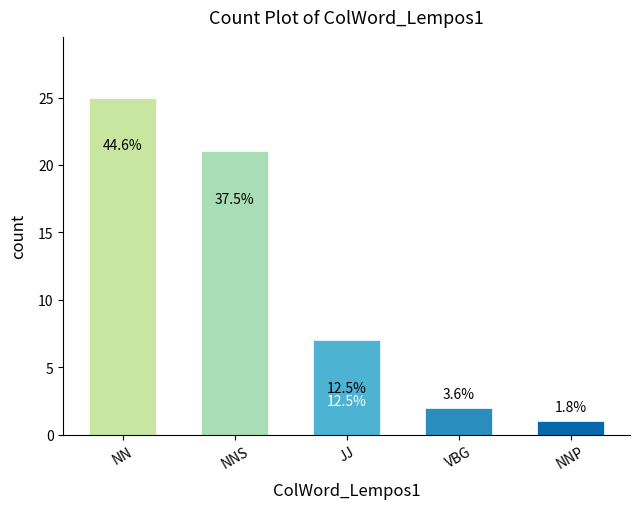

Rank the categories by value from highest to lowest.

NN, NNS, JJ, VBG, NNP